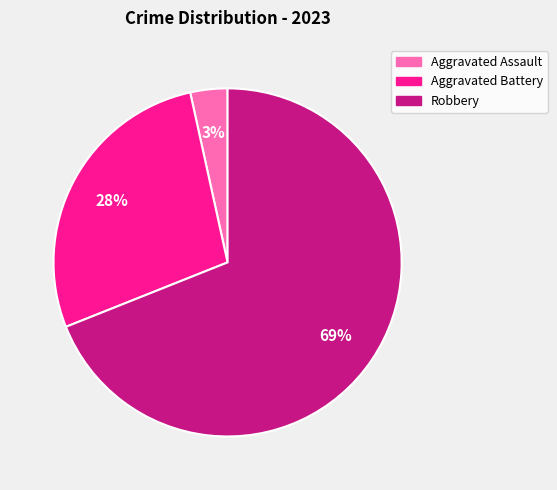

What percentage is the Aggravated Assault slice, to the nearest percent?

3%